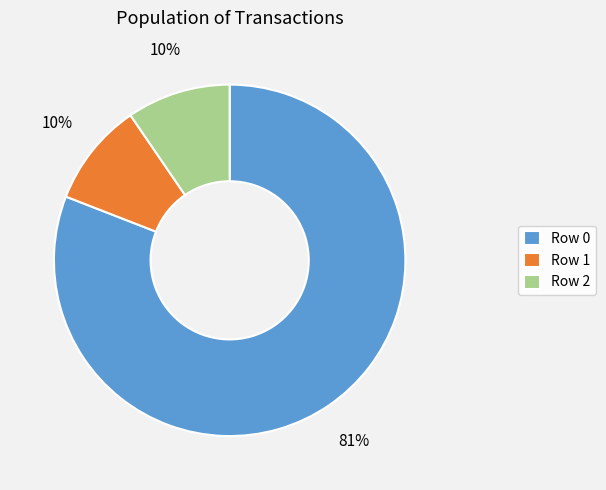

True or false: Row 0 accounts for 74% of the total.

False